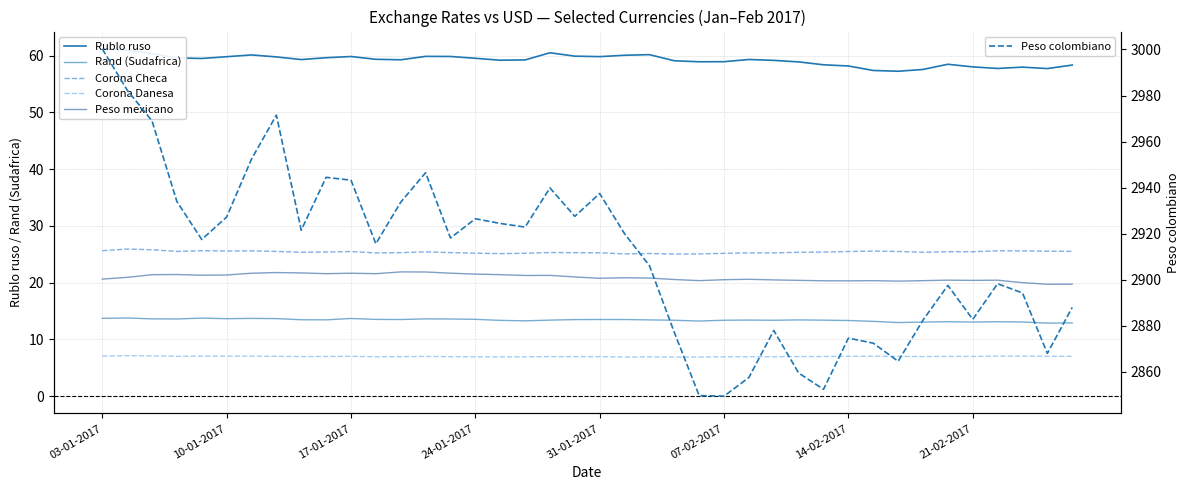

What is the sum of all Corona Danesa values?

279.5